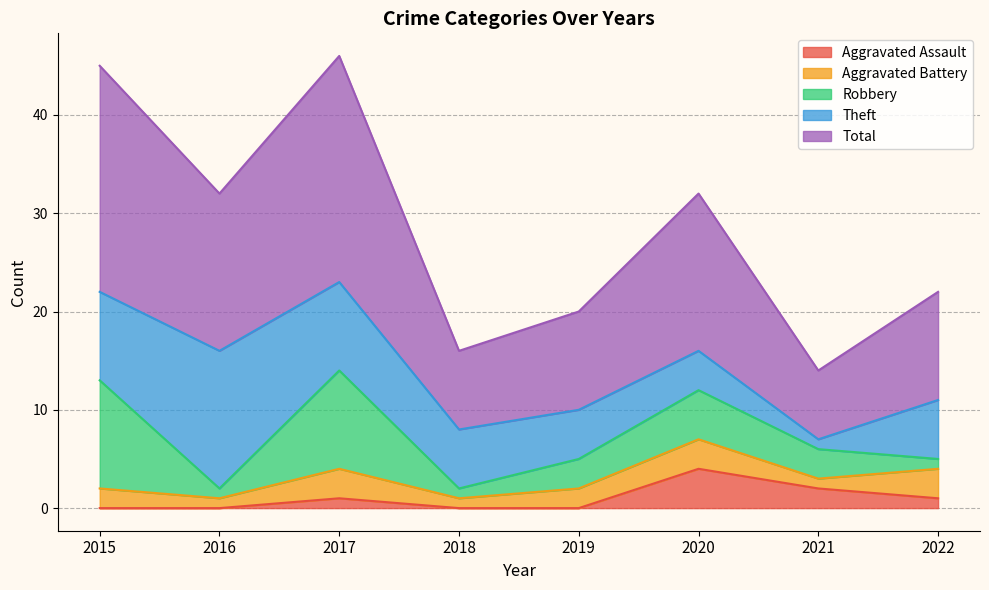

True or false: Aggravated Assault and Robbery intersect in this chart.

False